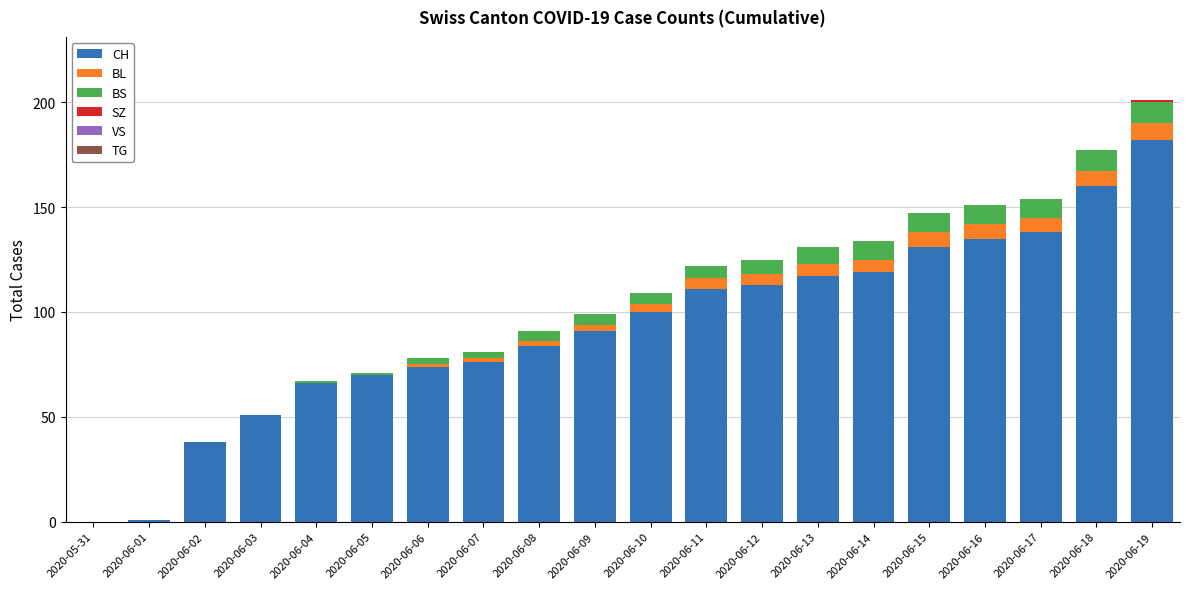

What is the total value across all series at 2020-06-02?

38